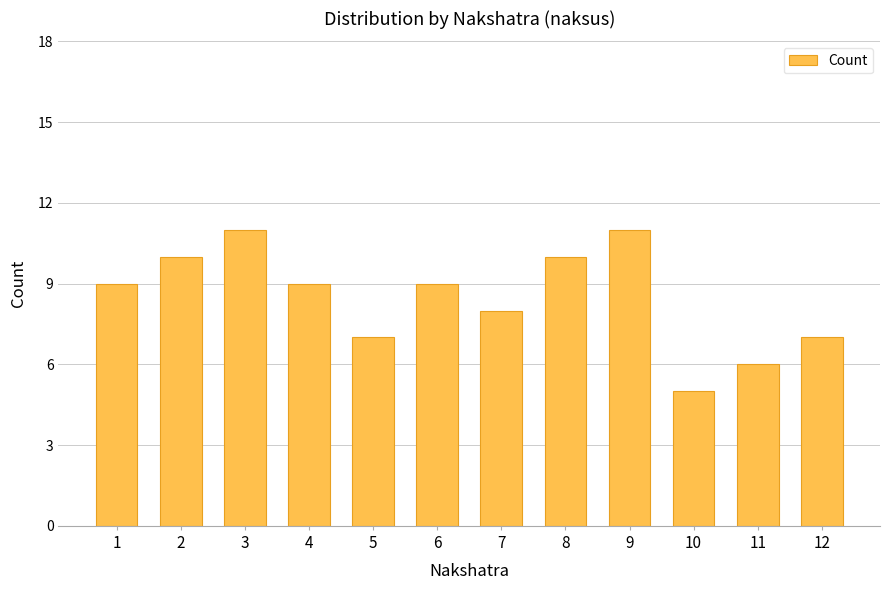

What is the difference between the maximum and minimum values?

6